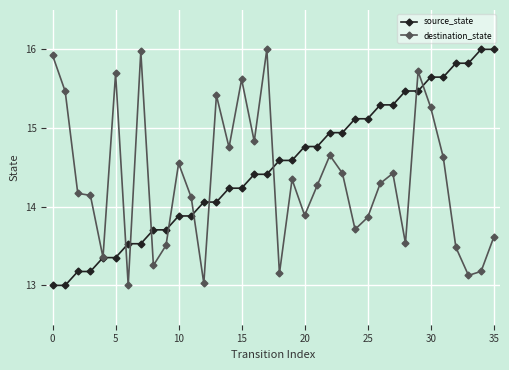

What is the smallest value displayed?

13.0